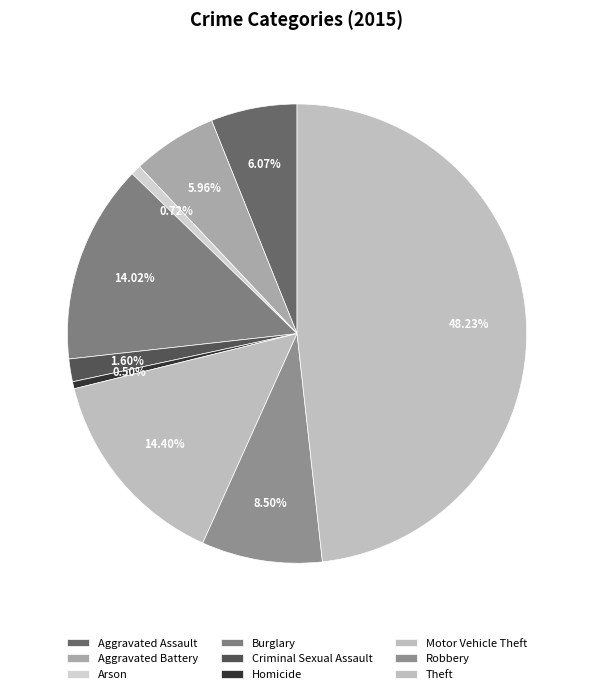

To the nearest percent, what is the combined percentage of Homicide and Aggravated Battery?

6%